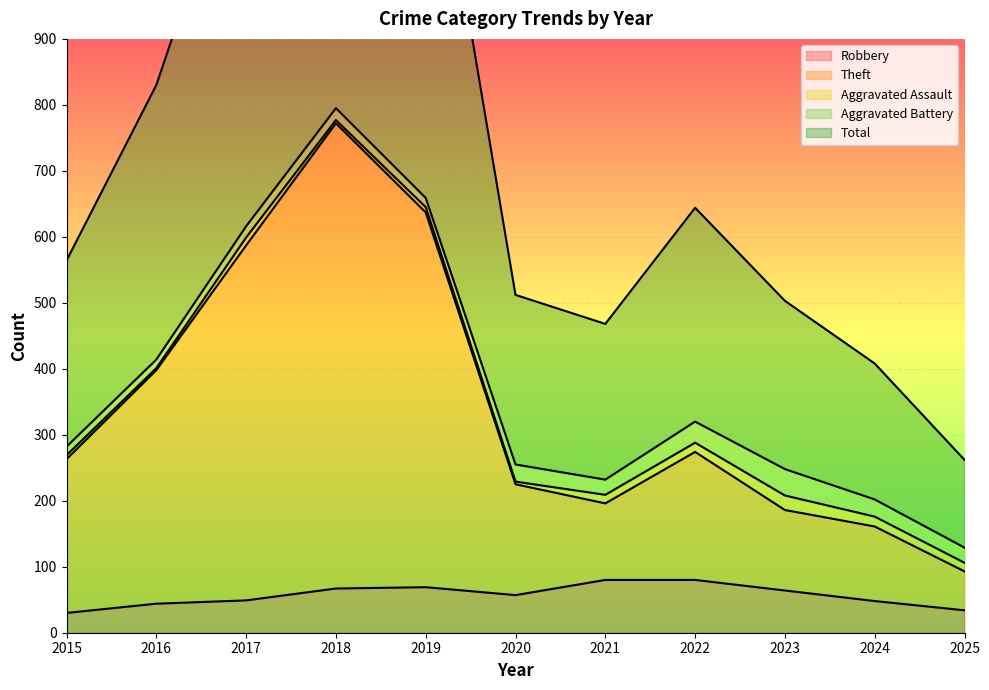

True or false: Total has a value of 713 at 2019.

False